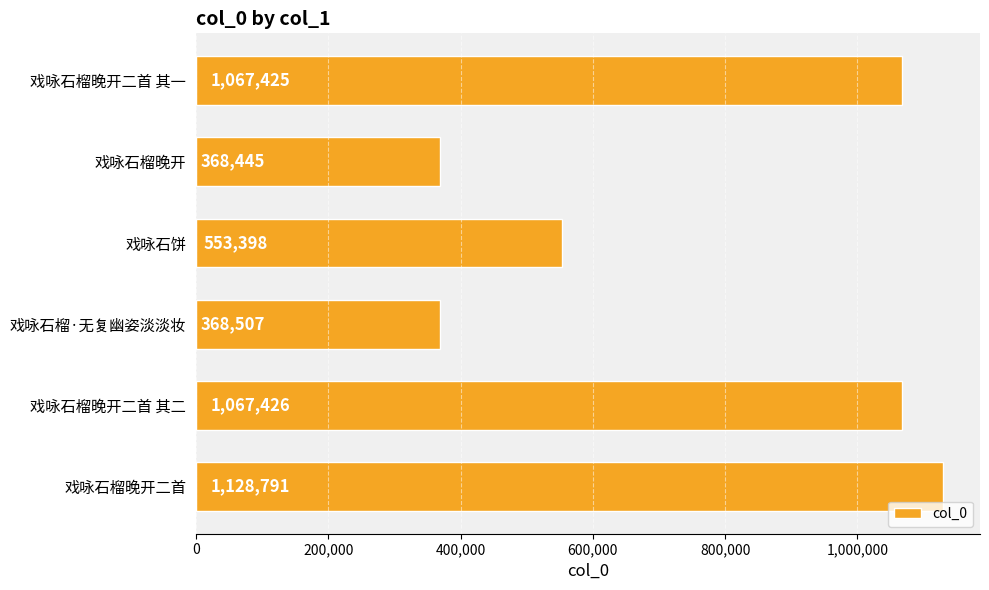

True or false: the data shows 553398 at 戏咏石饼.

True